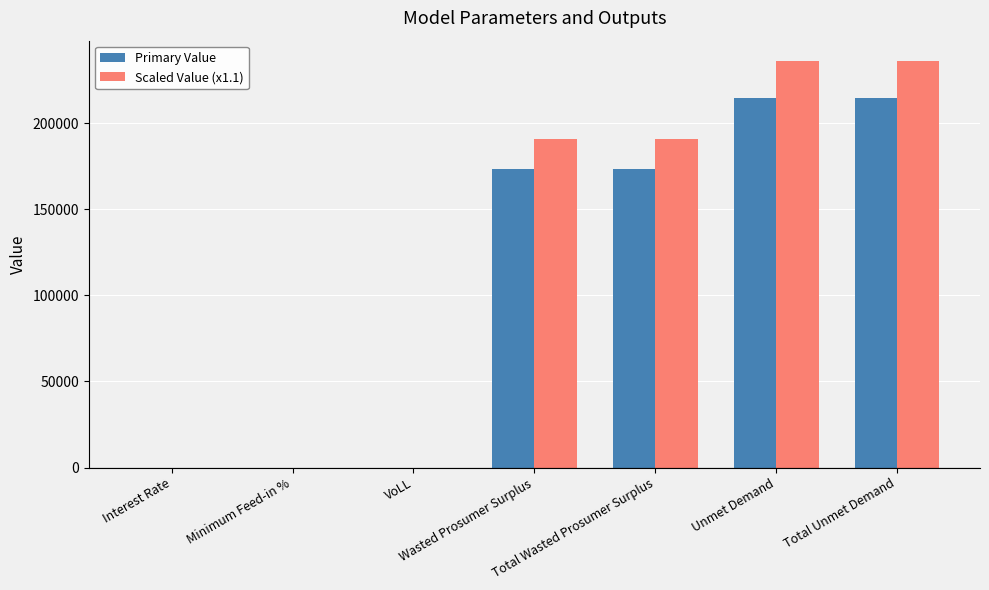

The Primary Value series shows 228191.2 at Total Wasted Prosumer Surplus. True or false?

False